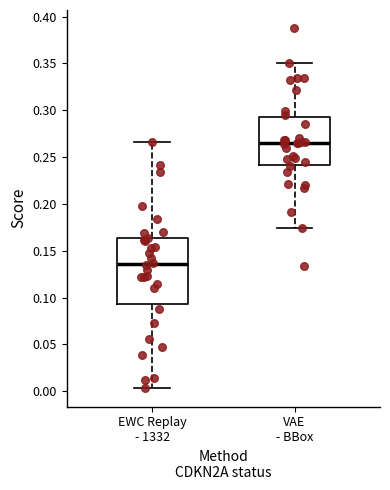

Which box's median line is the lowest?

EWC Replay - 1332